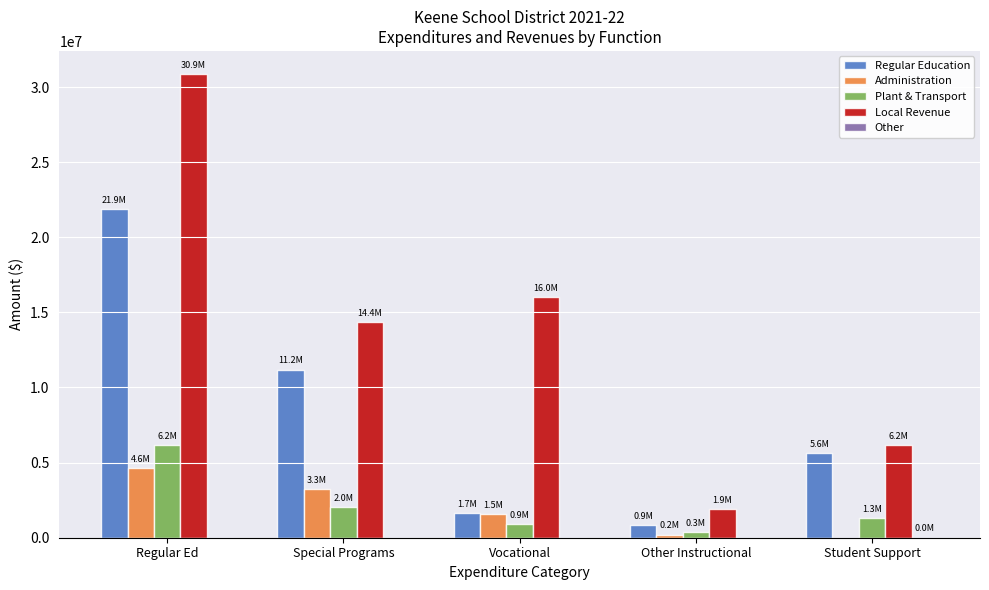

The value of Administration at Regular Ed is 7948905. True or false?

False